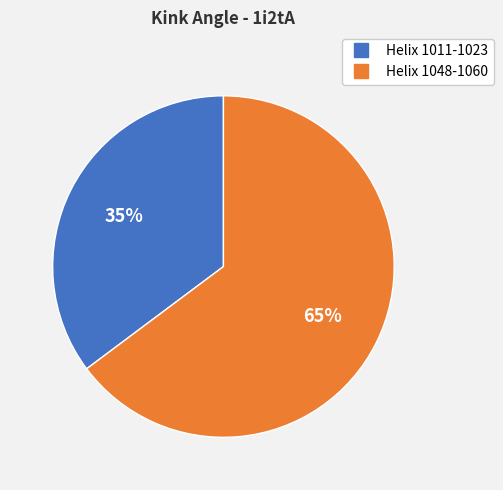

Combined, do Helix 1011-1023 and Helix 1048-1060 account for over 50%?

Yes